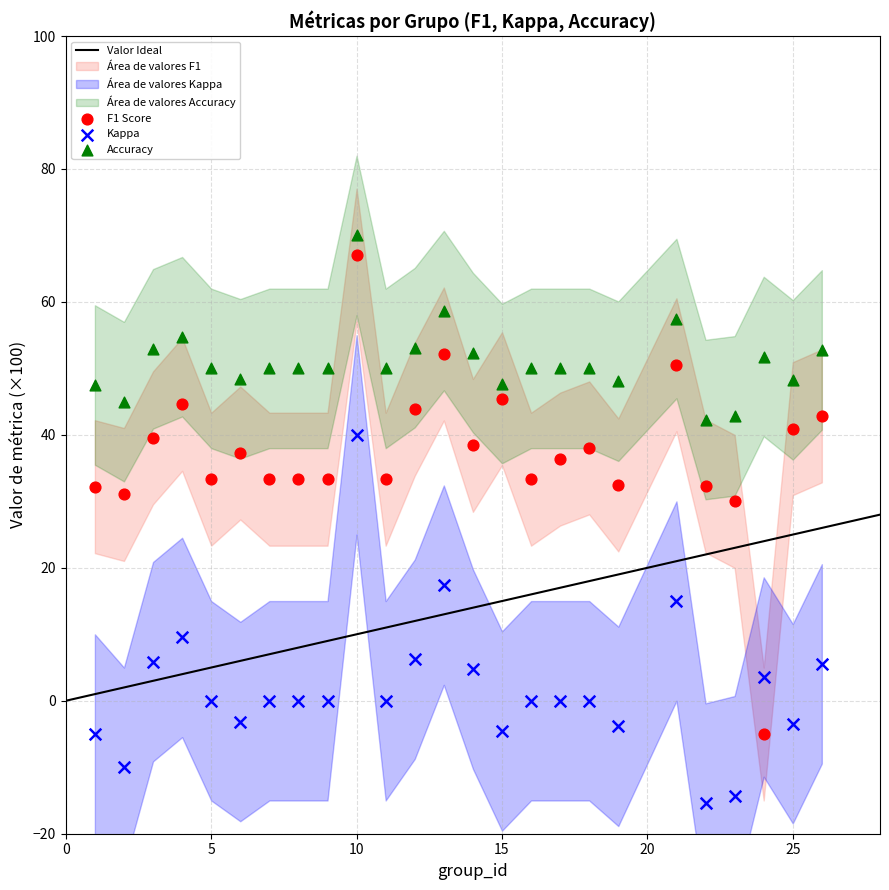

What is the X range (max minus min) for the scatter plot?

25.0